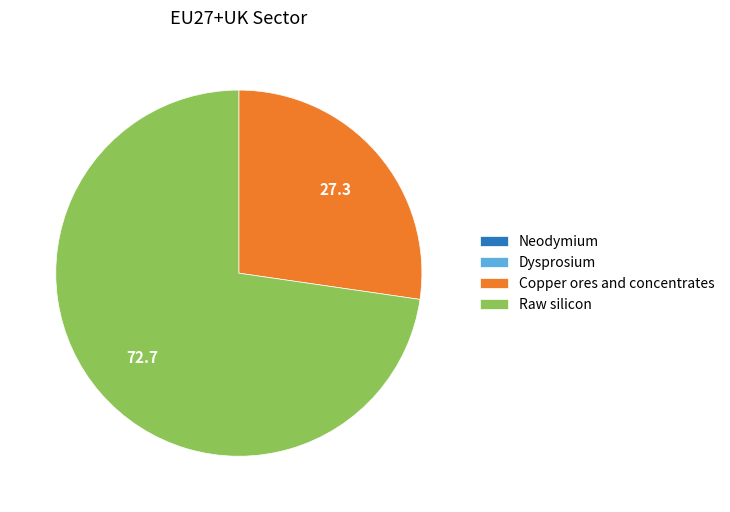

Approximately how many times larger is the value at Copper ores and concentrates compared to Raw silicon?

0.4